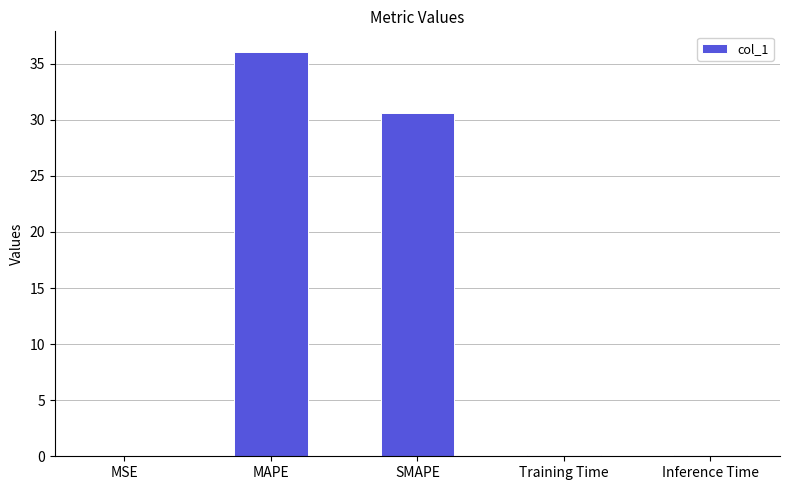

What is the average value?

13.4